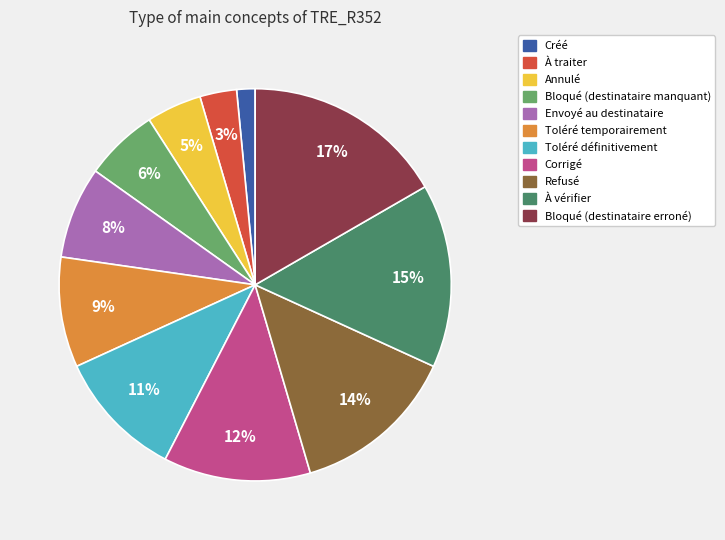

What is the smallest slice in the pie chart?

Créé